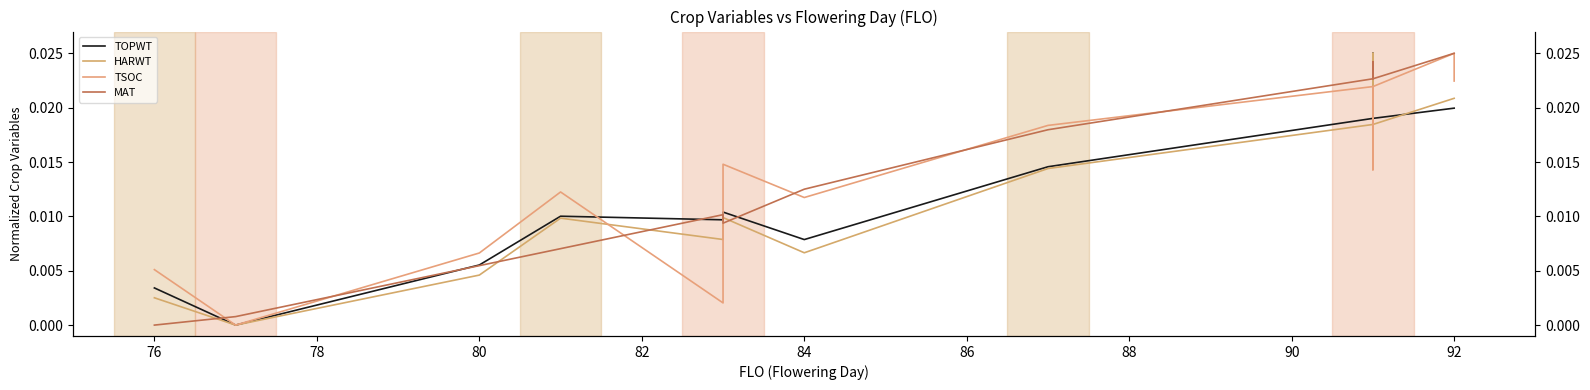

Count the number of categories in the chart.

14